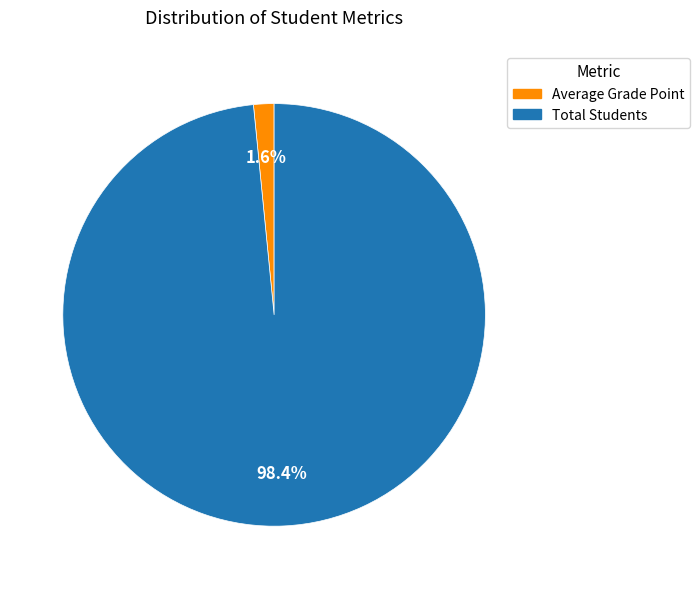

Which slice is the smallest?

Average Grade Point